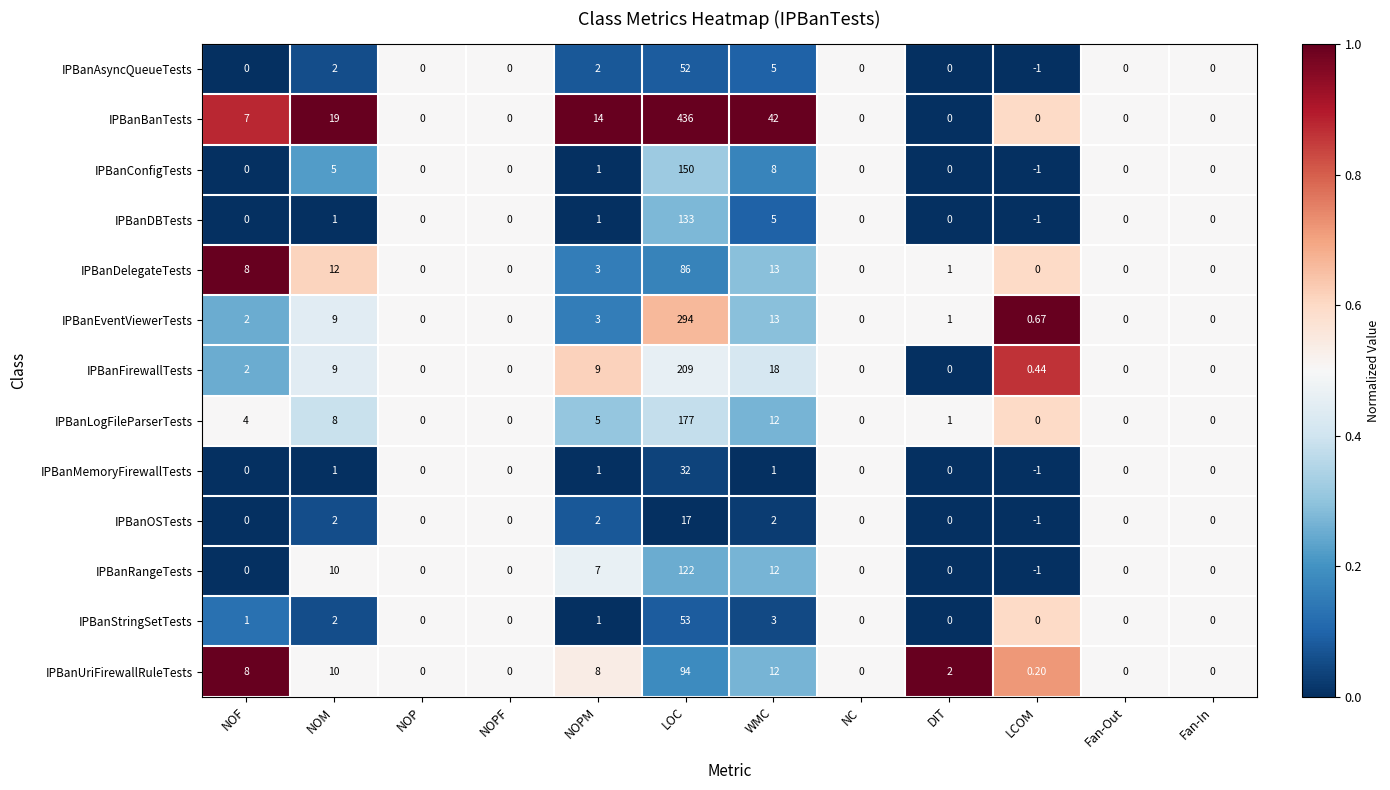

Which series has the widest spread of values?

IPBanBanTests